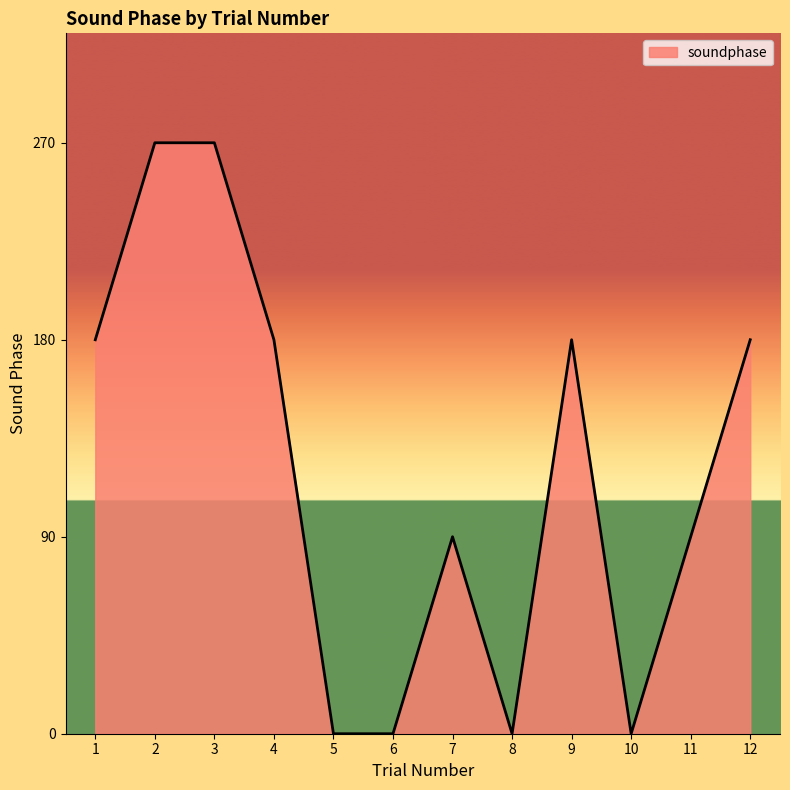

Reading left to right, list all the values displayed in this chart.

180	270	270	180	0	0	90	0	180	0	90	180